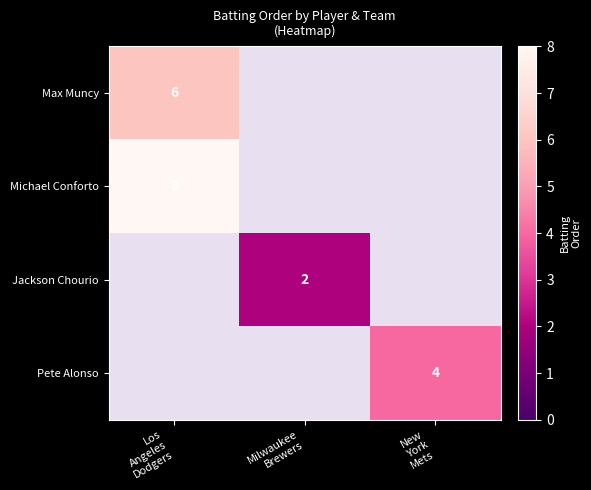

Which series has the largest range (max minus min)?

Michael Conforto